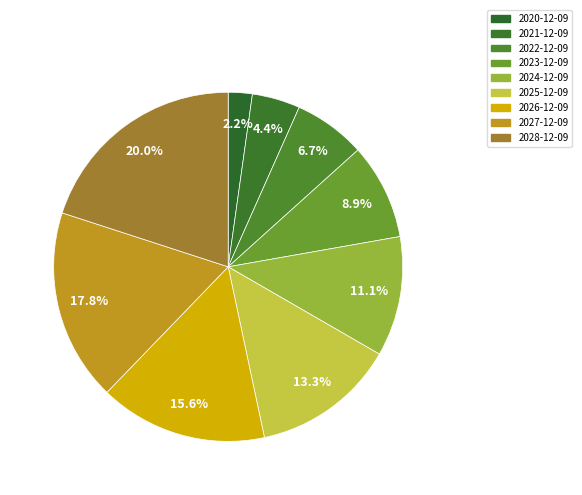

True or false: 2021-12-09 accounts for 14% of the total.

False